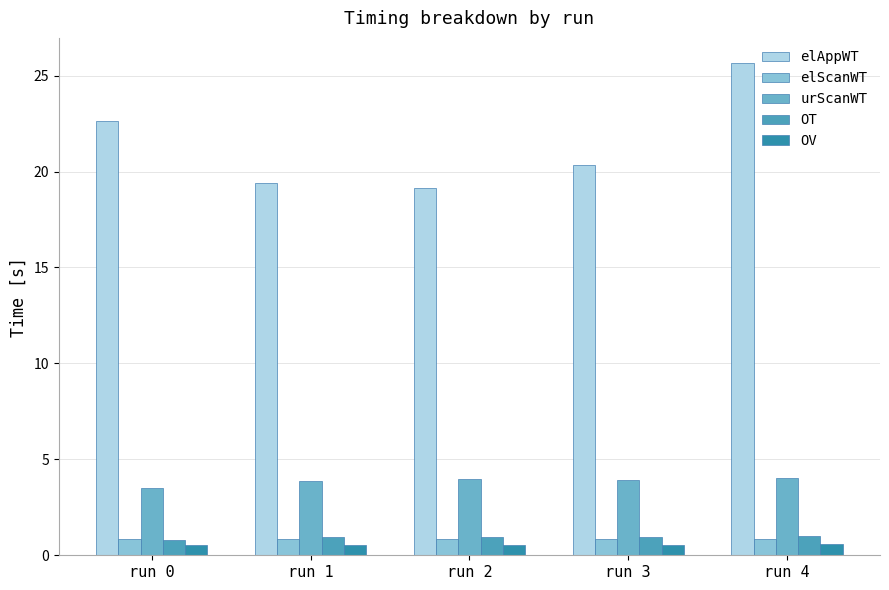

What is the difference between the maximum and minimum values in the OV series?

0.1